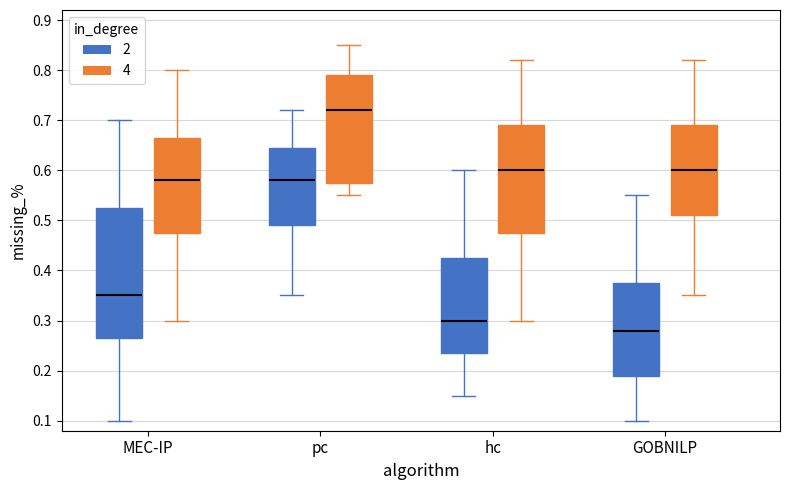

Reading left to right, transcribe this box plot: for each box, give where its median line is, the range the box spans, and where its two whiskers end, as read against the y-axis. The values are not printed on the chart, so give them approximately, as read against the axis.

MEC-IP (2): median 0.35, box 0.27 to 0.53, whiskers 0.10 to 0.70
MEC-IP (4): median 0.58, box 0.48 to 0.67, whiskers 0.30 to 0.80
pc (2): median 0.58, box 0.49 to 0.65, whiskers 0.35 to 0.72
pc (4): median 0.72, box 0.58 to 0.79, whiskers 0.55 to 0.85
hc (2): median 0.30, box 0.24 to 0.43, whiskers 0.15 to 0.60
hc (4): median 0.60, box 0.48 to 0.69, whiskers 0.30 to 0.82
GOBNILP (2): median 0.28, box 0.19 to 0.38, whiskers 0.10 to 0.55
GOBNILP (4): median 0.60, box 0.51 to 0.69, whiskers 0.35 to 0.82